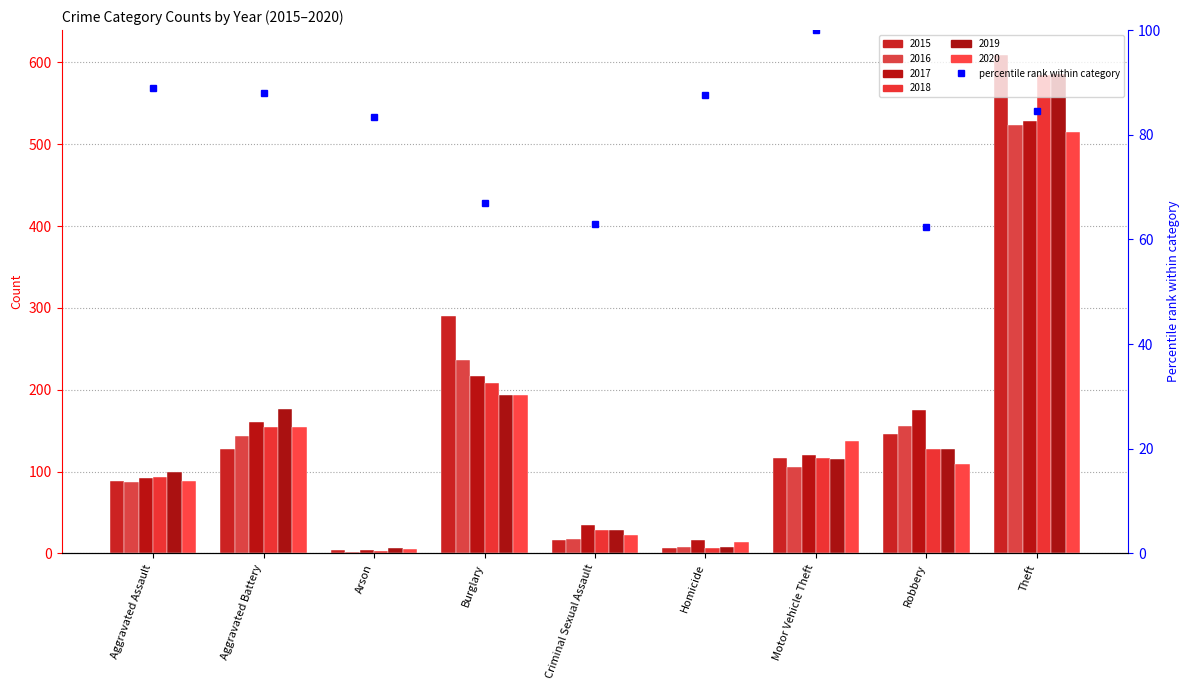

Rank the series by their maximum value, from highest to lowest.

2015, 2019, 2018, 2017, 2016, 2020